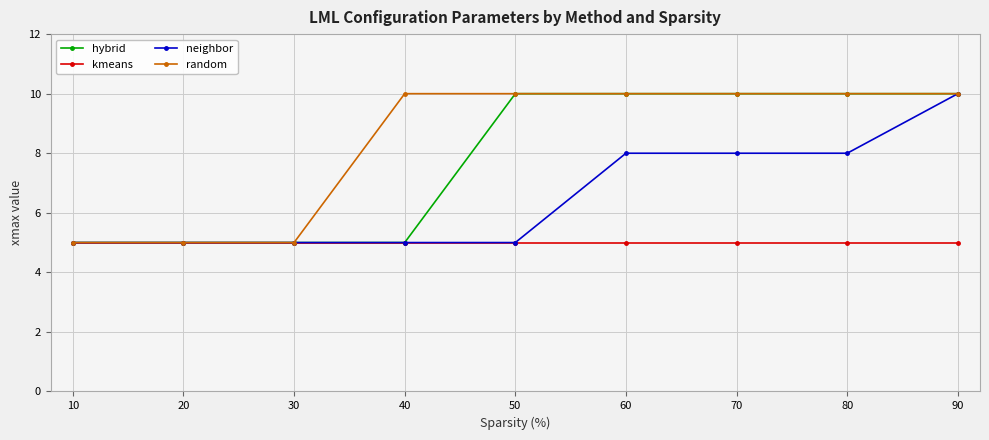

What is the difference between the highest and lowest values at 50?

5